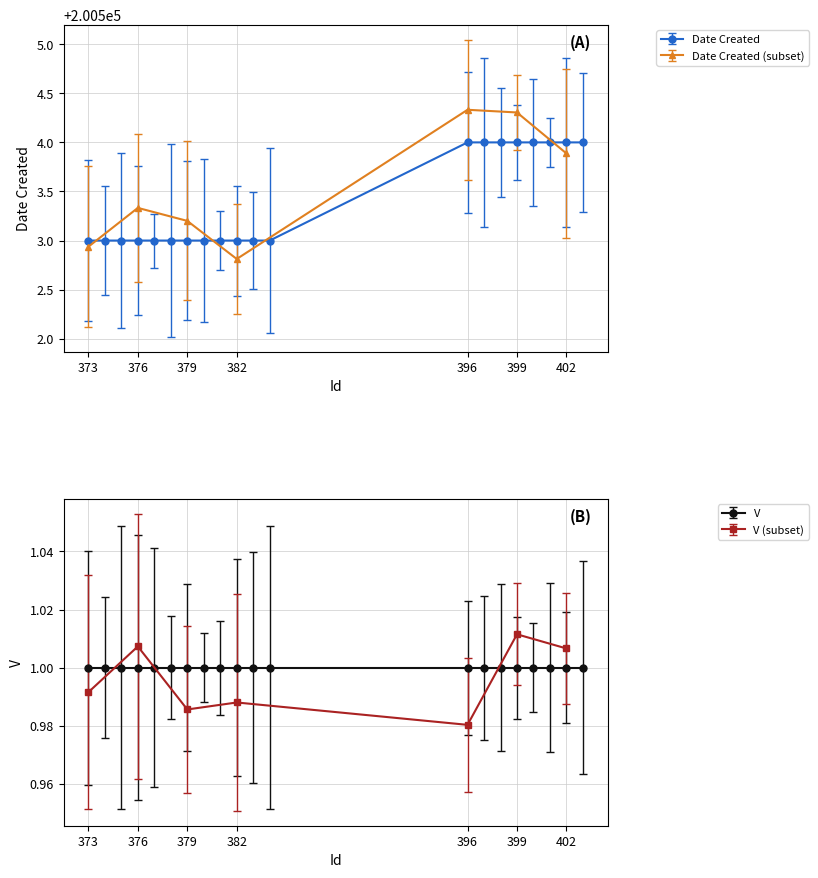

Reading right to left, list all the values displayed in this chart.

200504	200504	200504	200504	200504	200504	200504	200504	200503	200503	200503	200503	200503	200503	200503	200503	200503	200503	200503	200503